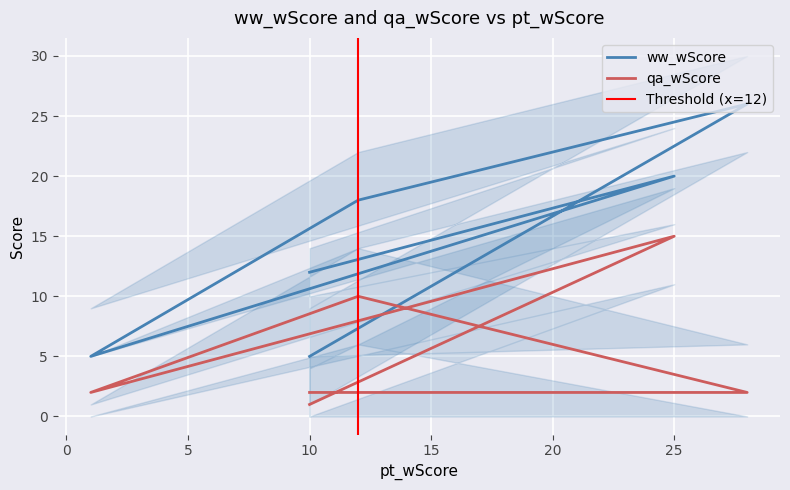

At which category is the sum across all series the highest?

25